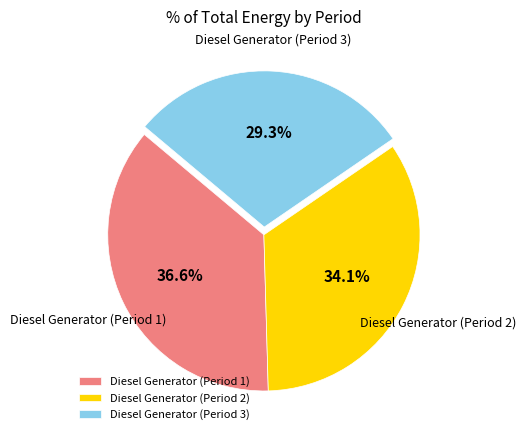

How many segments does this pie chart have?

3